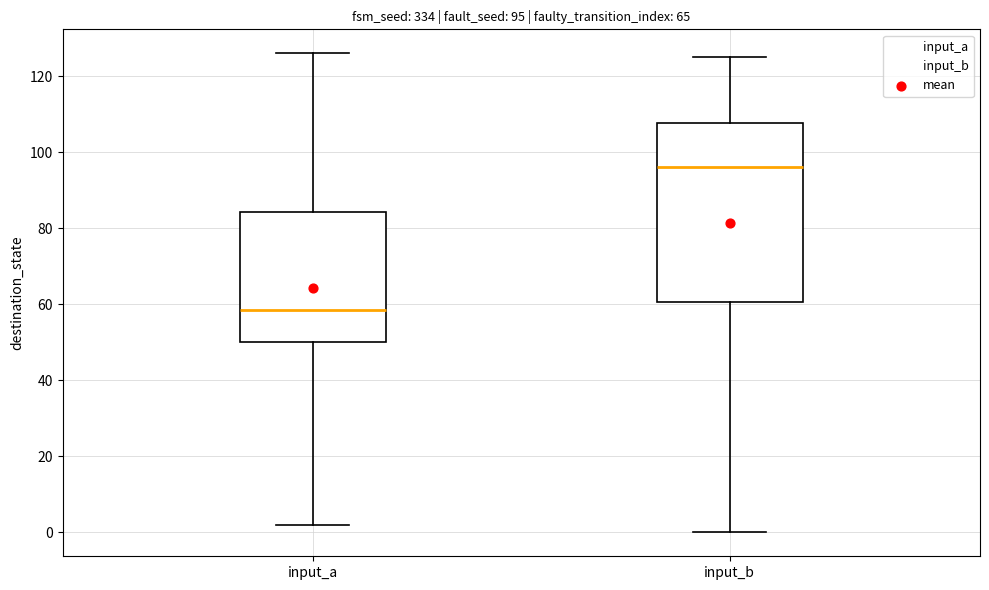

Which box is the tallest, from its lower edge to its upper edge?

input_b